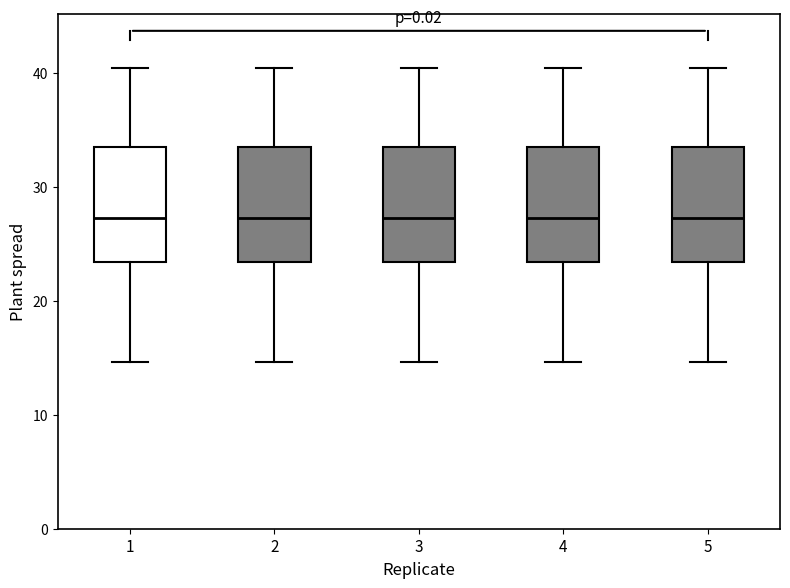

Reading left to right, transcribe this box plot: for each box, give where its median line is, the range the box spans, and where its two whiskers end, as read against the y-axis. The values are not printed on the chart, so give them approximately, as read against the axis.

1: median 27, box 23 to 33, whiskers 15 to 40
2: median 27, box 23 to 33, whiskers 15 to 40
3: median 27, box 23 to 33, whiskers 15 to 40
4: median 27, box 23 to 33, whiskers 15 to 40
5: median 27, box 23 to 33, whiskers 15 to 40